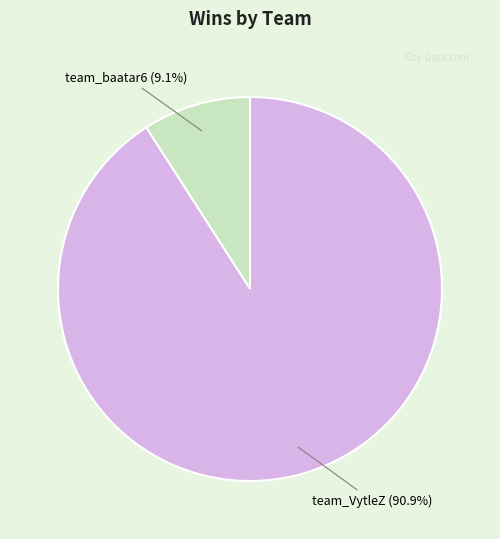

Which category accounts for the majority?

team_VytleZ